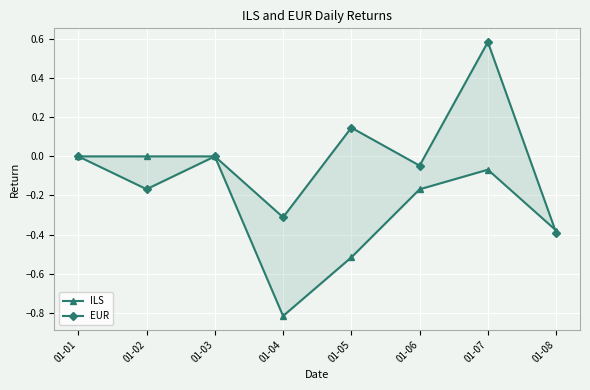

What is the average value of the ILS series?

-0.2